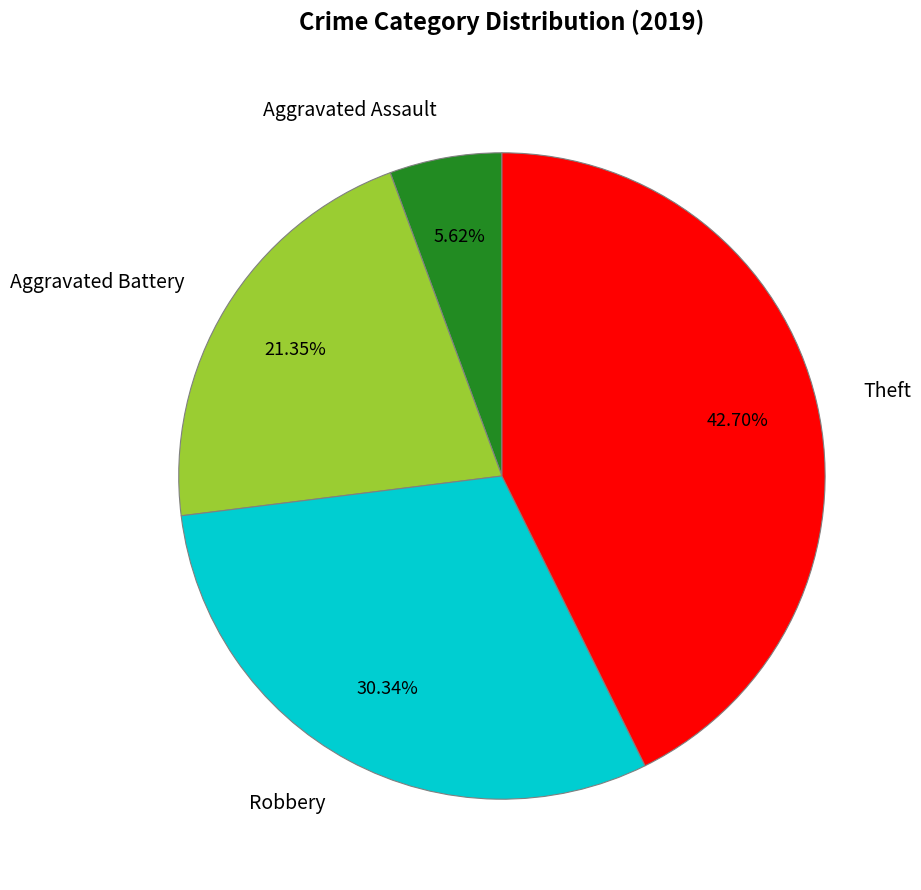

Between Robbery and Theft, which is larger?

Theft